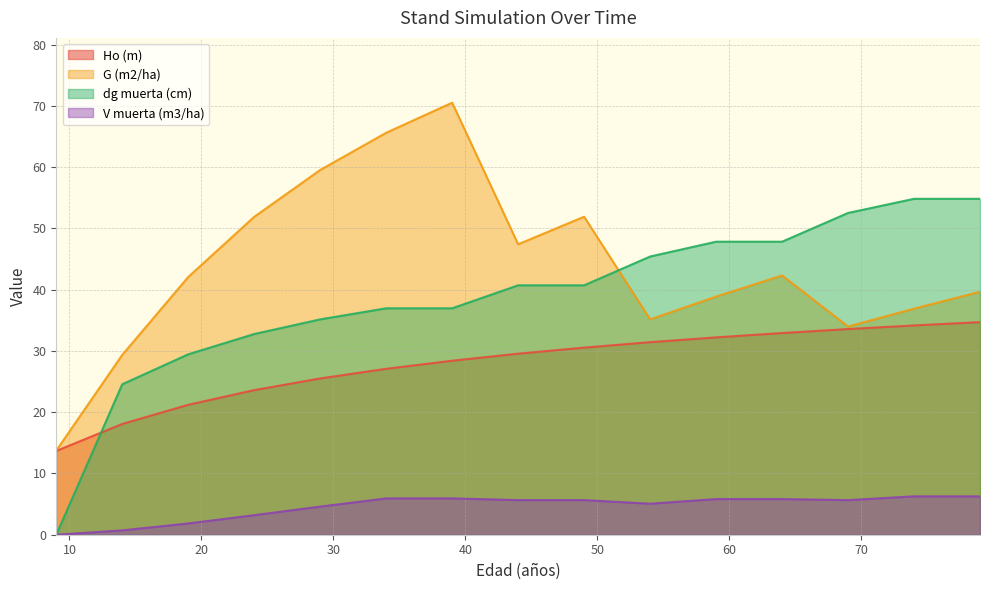

What are all the series names shown in the legend?

Ho (m), G (m2/ha), dg muerta (cm), V muerta (m3/ha)